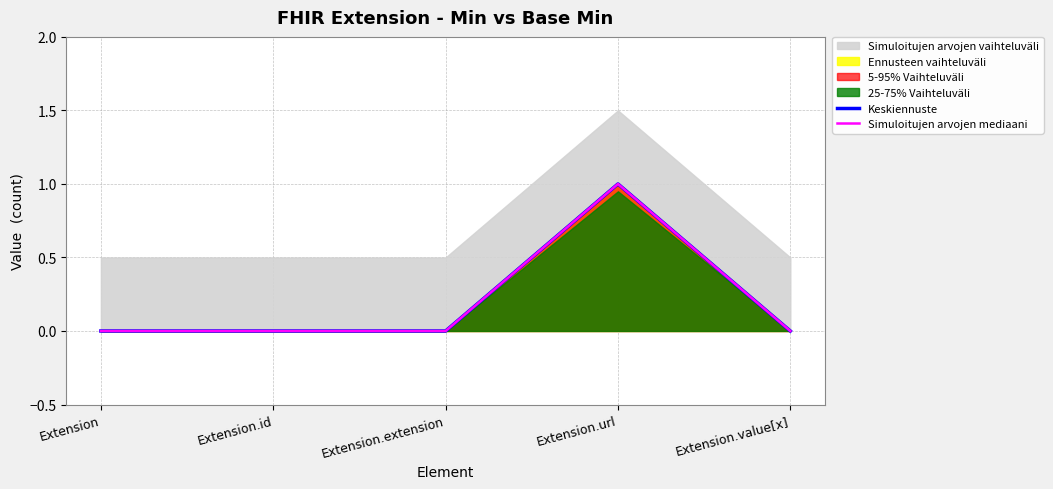

In Keskiennuste, how many points are higher than both neighbors (excluding endpoints)?

1